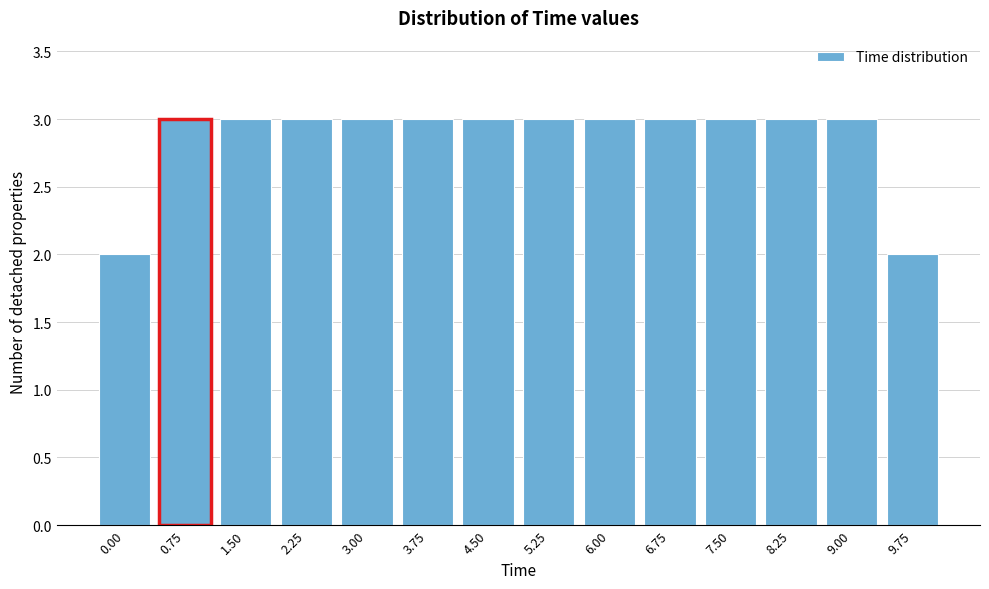

Reading left to right, what are all the values shown in this chart?

0.00=2	0.75=3	1.50=3	2.25=3	3.00=3	3.75=3	4.50=3	5.25=3	6.00=3	6.75=3	7.50=3	8.25=3	9.00=3	9.75=2